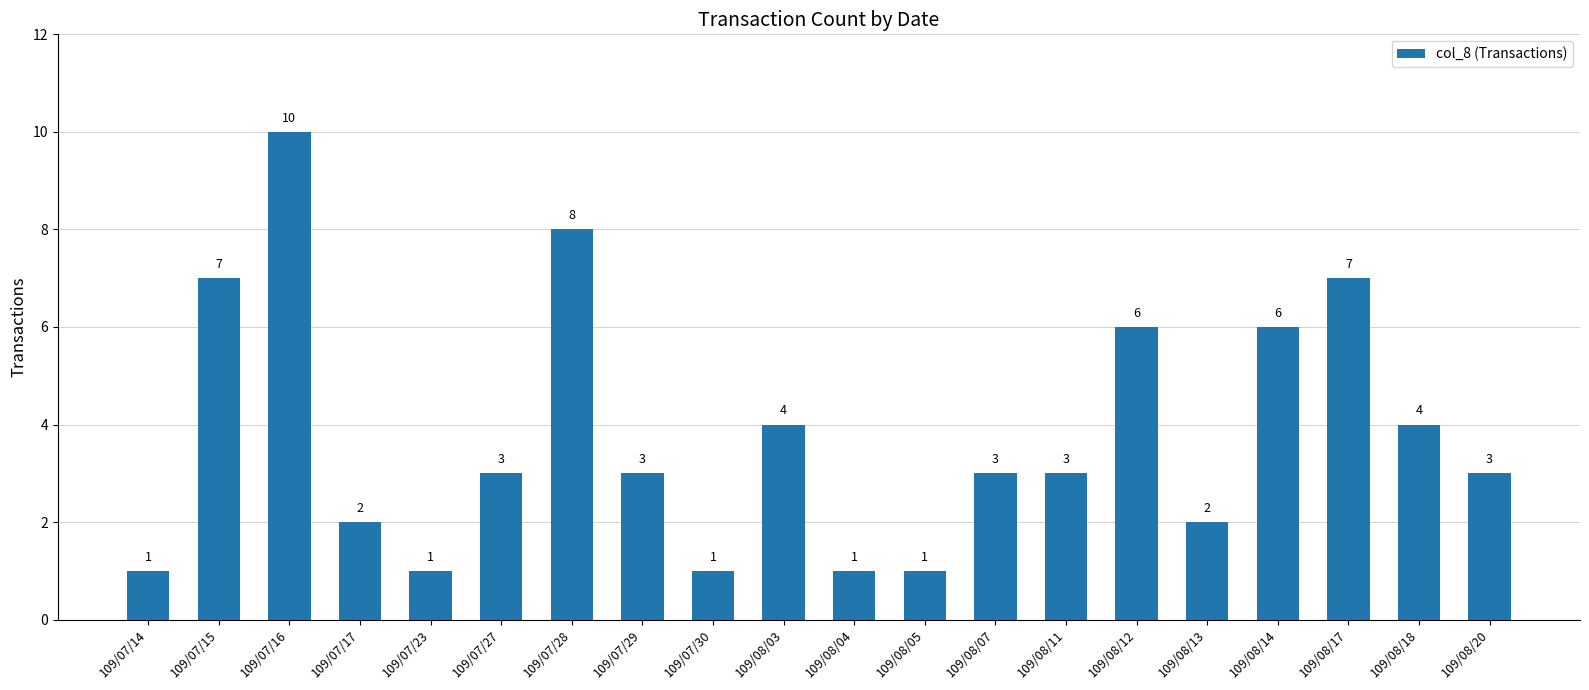

What position from the right is 109/08/03?

11